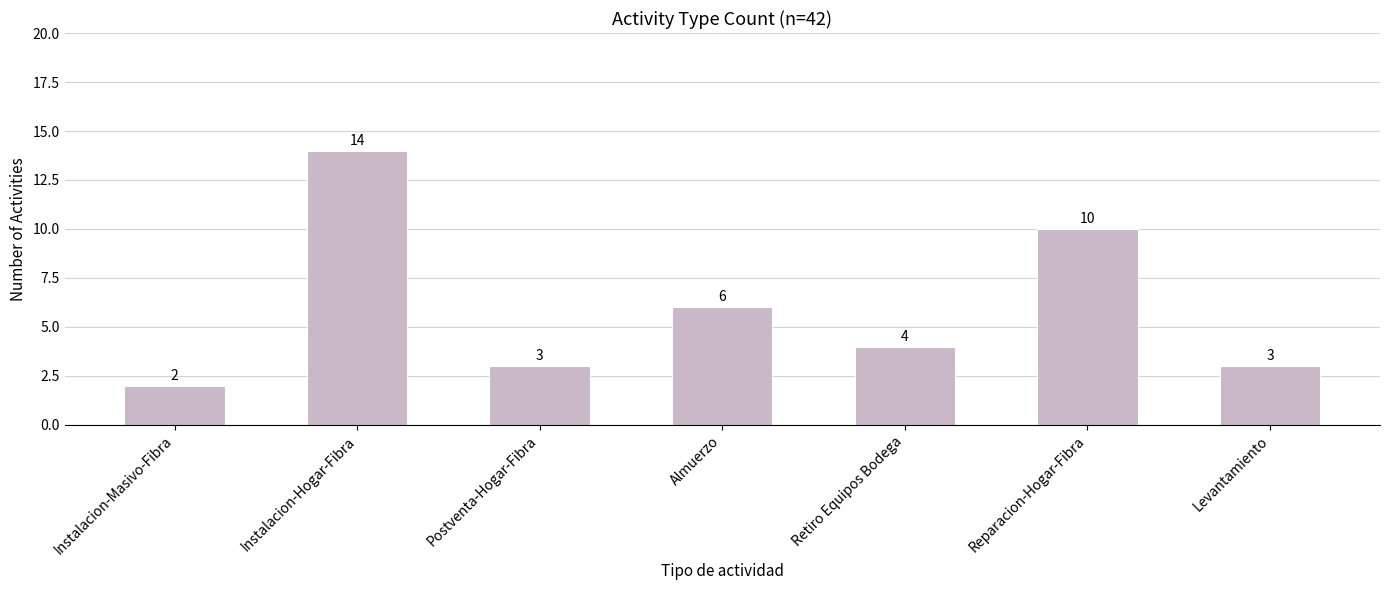

Approximately how many times larger is the value at Instalacion-Masivo-Fibra compared to Postventa-Hogar-Fibra?

0.7